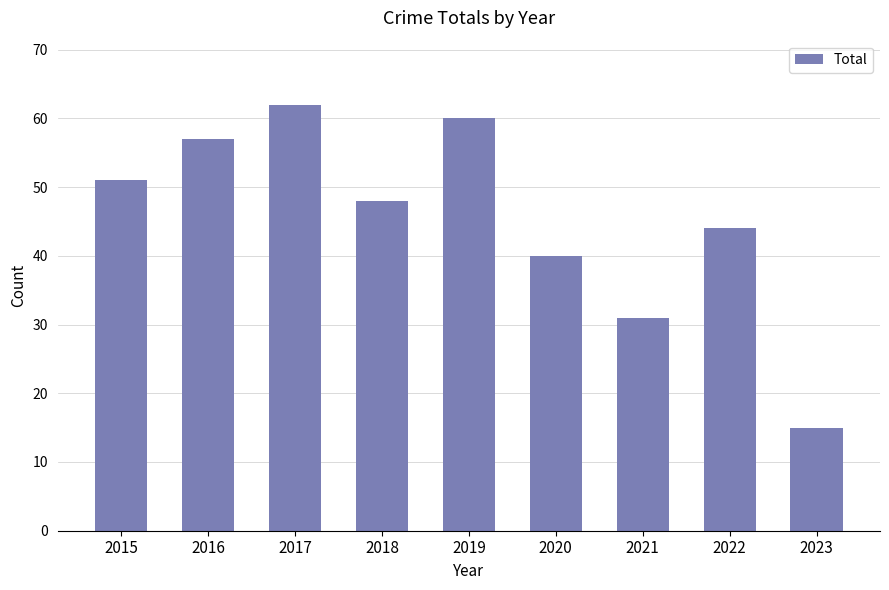

How many series are shown in this chart?

1